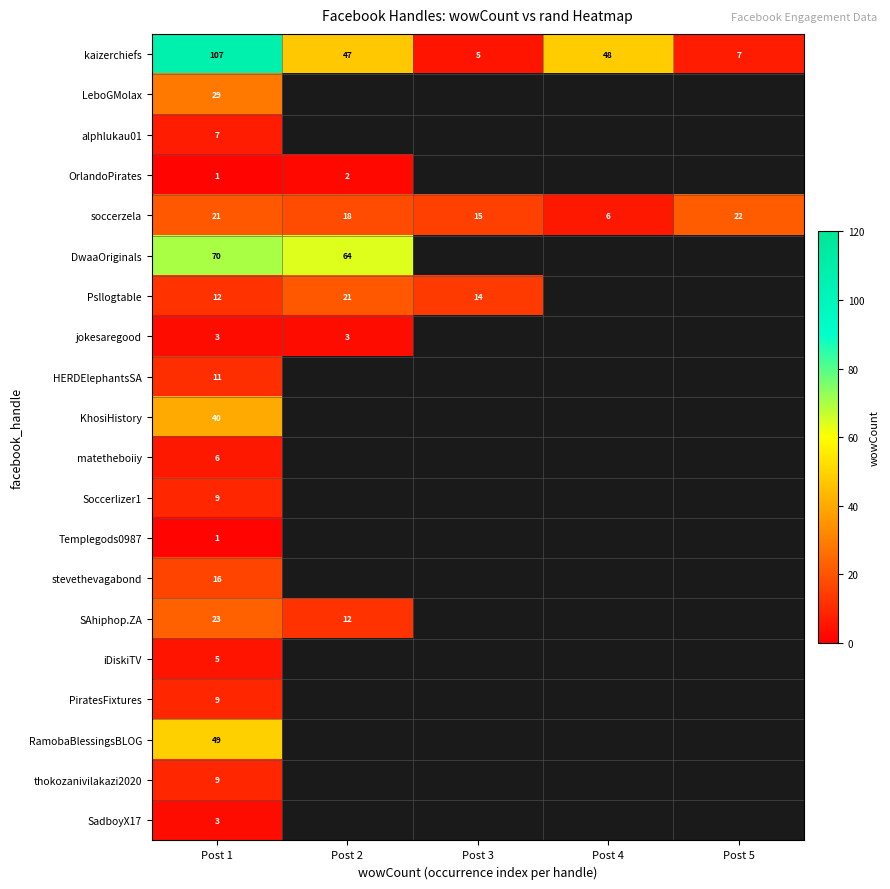

What is the total value across all series at Post 1?

431